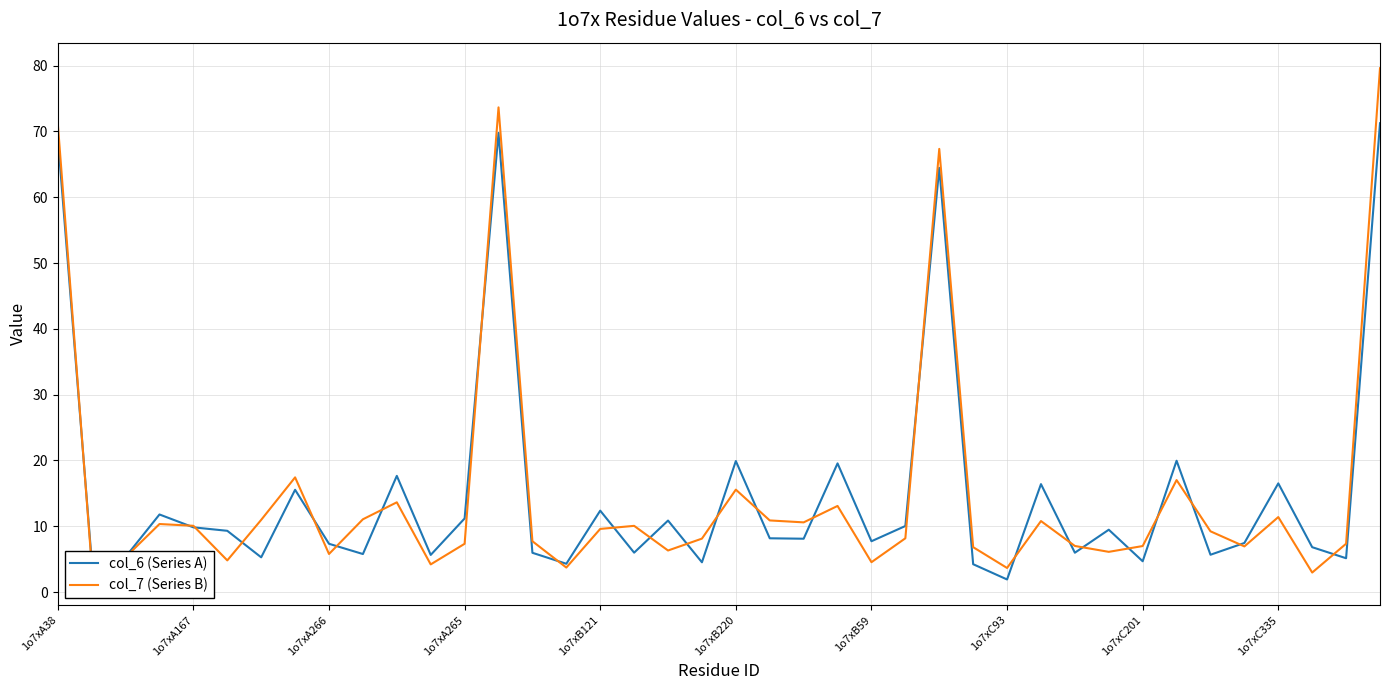

What is the lowest value of the col_6 (Series A) series?

1.9